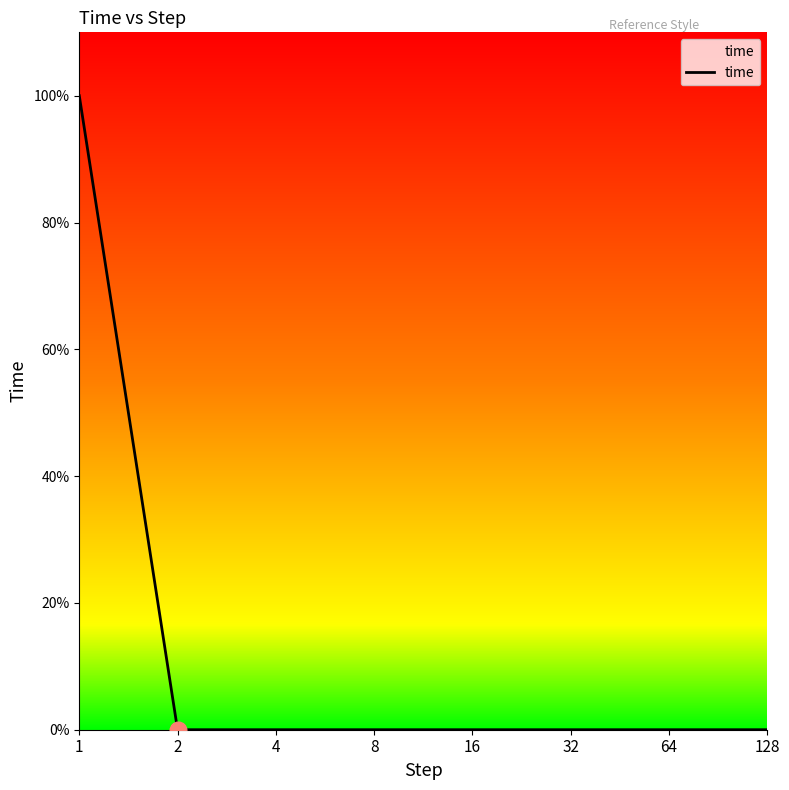

The chart shows a value of 0.0 at 64. True or false?

True